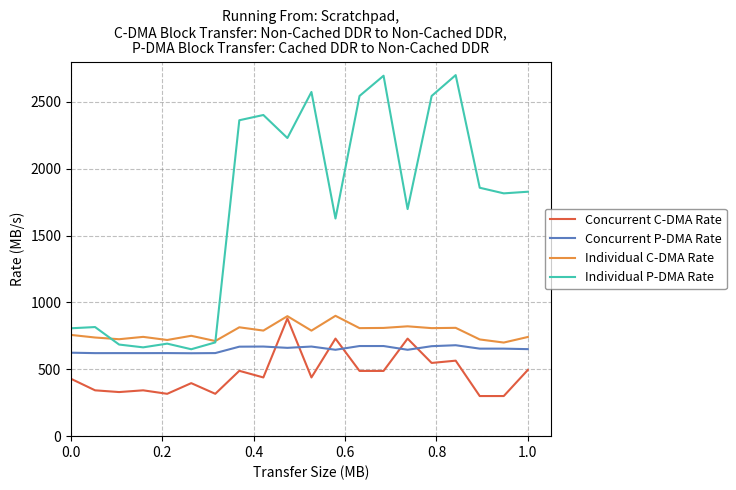

How many values in the Concurrent P-DMA Rate series exceed 654?

10